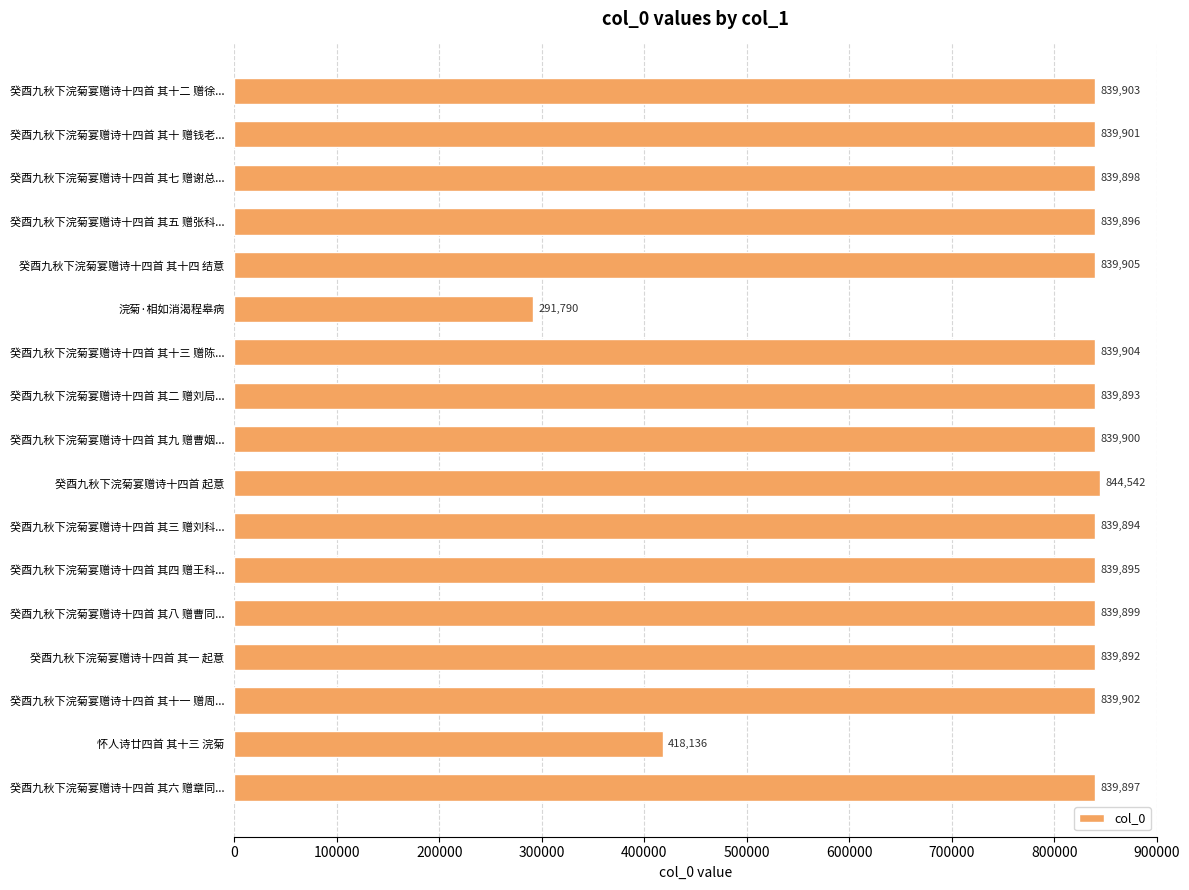

Reading top to bottom, list all the values displayed in this chart.

839903	839901	839898	839896	839905	291790	839904	839893	839900	844542	839894	839895	839899	839892	839902	418136	839897